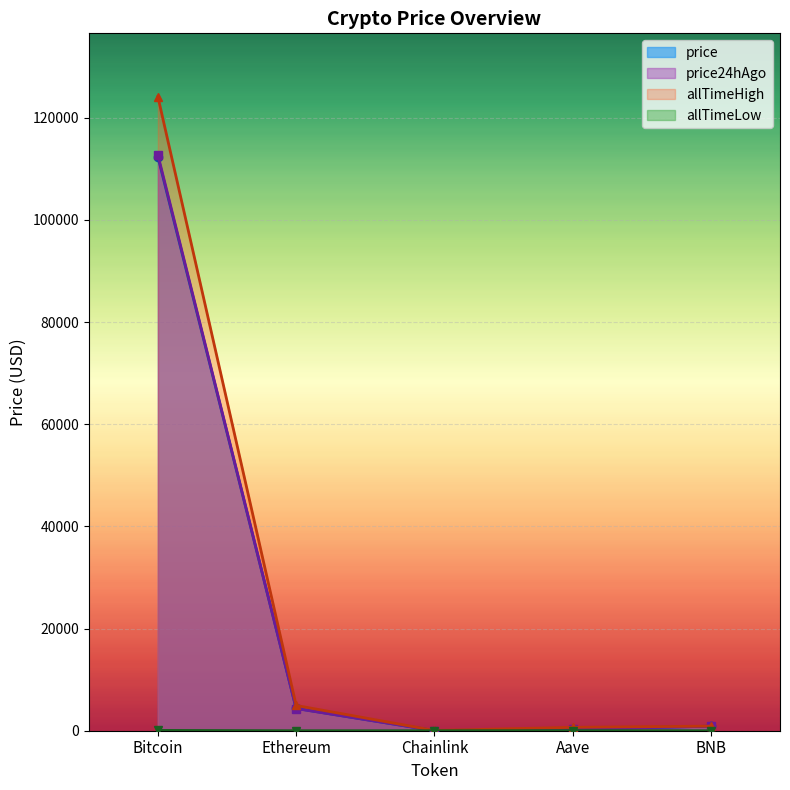

Reading left to right, transcribe all the data shown in this chart.

price: Bitcoin=112382.0	Ethereum=4366.1	Chainlink=23.4	Aave=301.6	BNB=888.6
price24hAgo: Bitcoin=112737.0	Ethereum=4346.6	Chainlink=23.7	Aave=304.4	BNB=878.7
allTimeHigh: Bitcoin=124128.0	Ethereum=4946.1	Chainlink=52.7	Aave=661.7	BNB=899.8
allTimeLow: Bitcoin=67.8	Ethereum=0.4	Chainlink=0.1	Aave=26.0	BNB=0.0